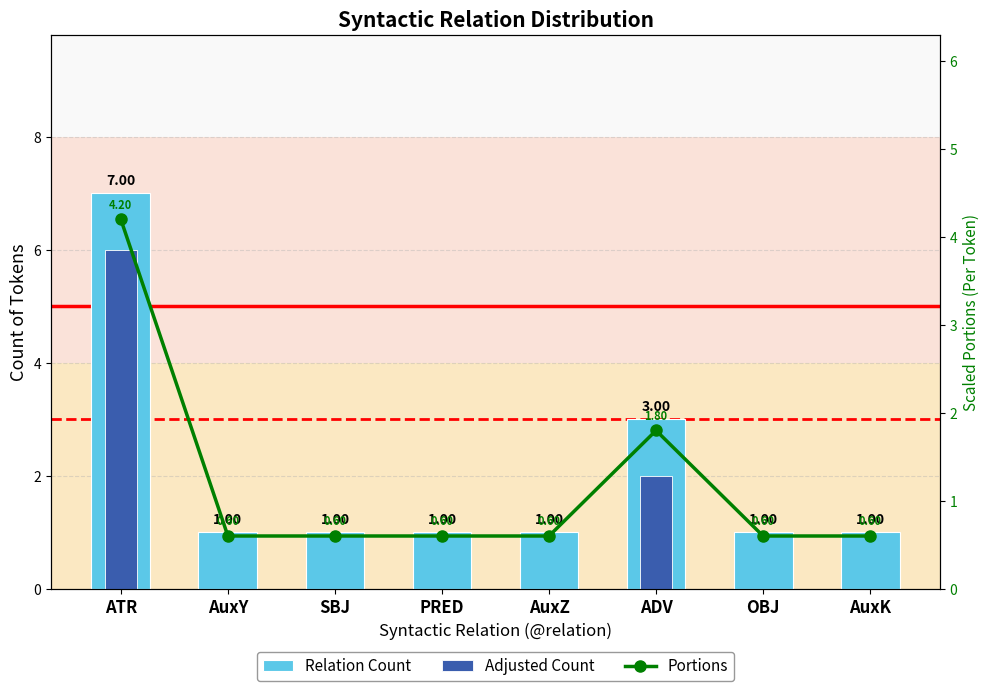

What is the average value of the Portions series?

1.2